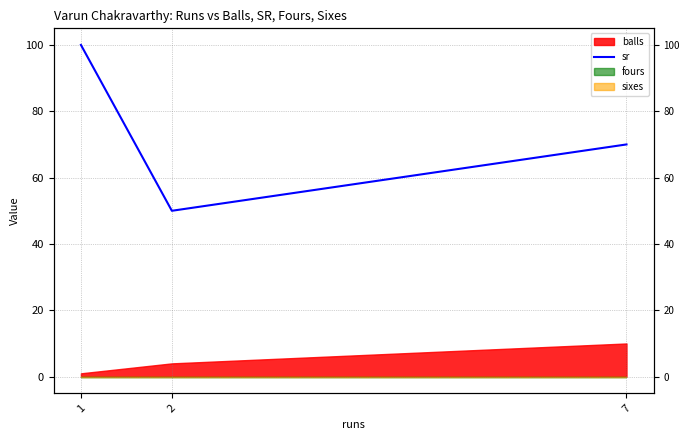

Where does the data first go above 70?

1